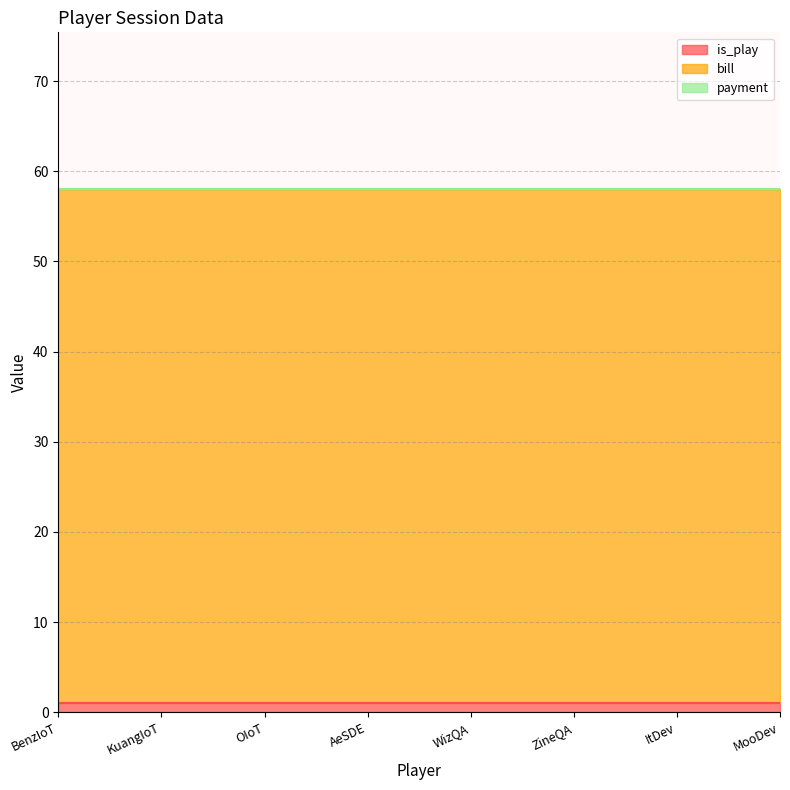

How many categories are shown in the chart?

8